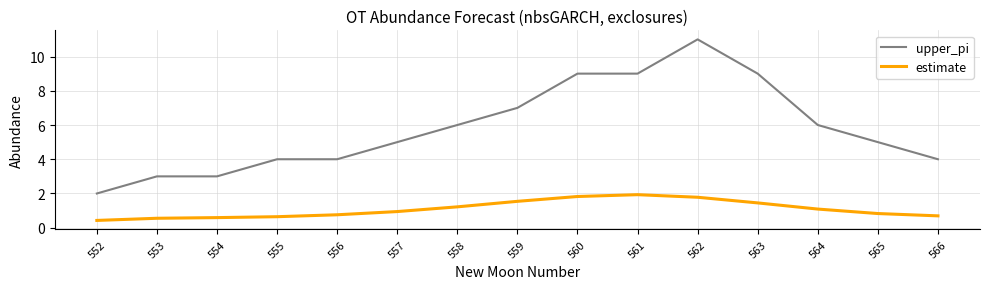

Is the value of estimate at 559 greater than the value of upper_pi at 554?

No